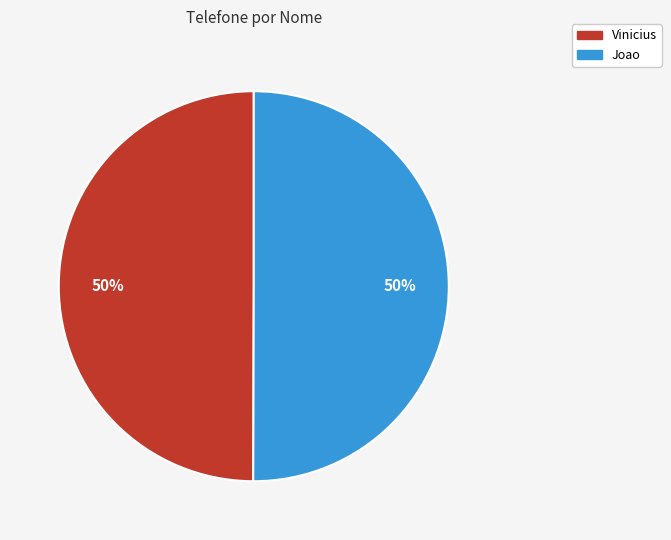

Is the sum of Vinicius and Joao greater than half?

Yes